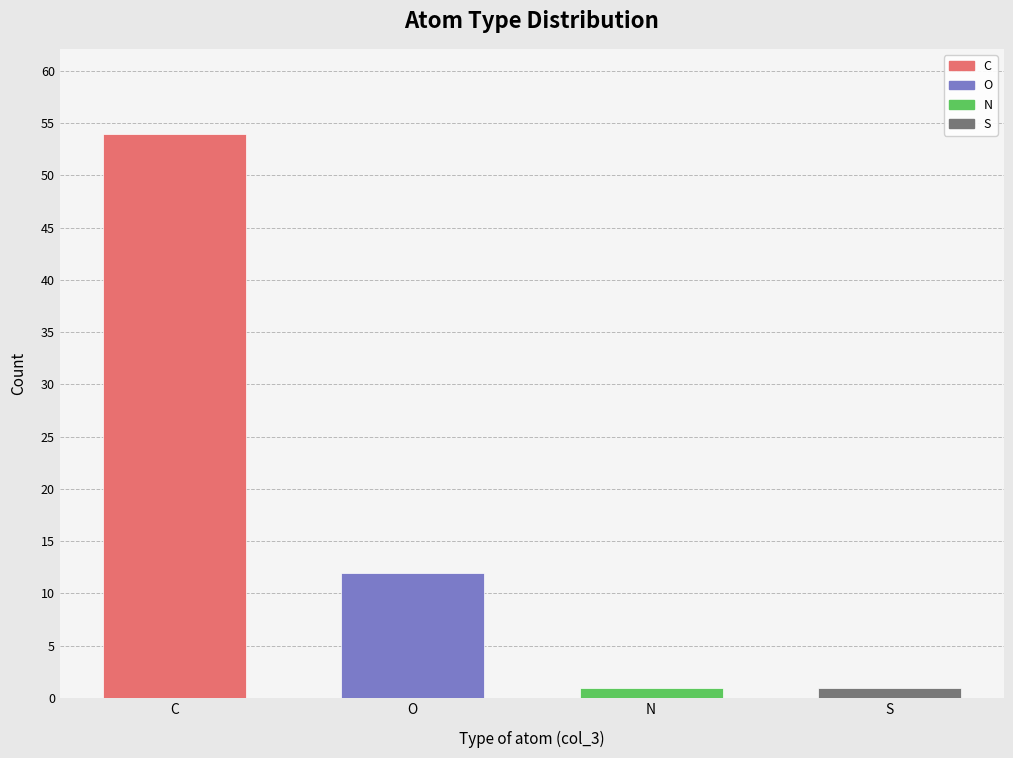

What position from the left is O?

2